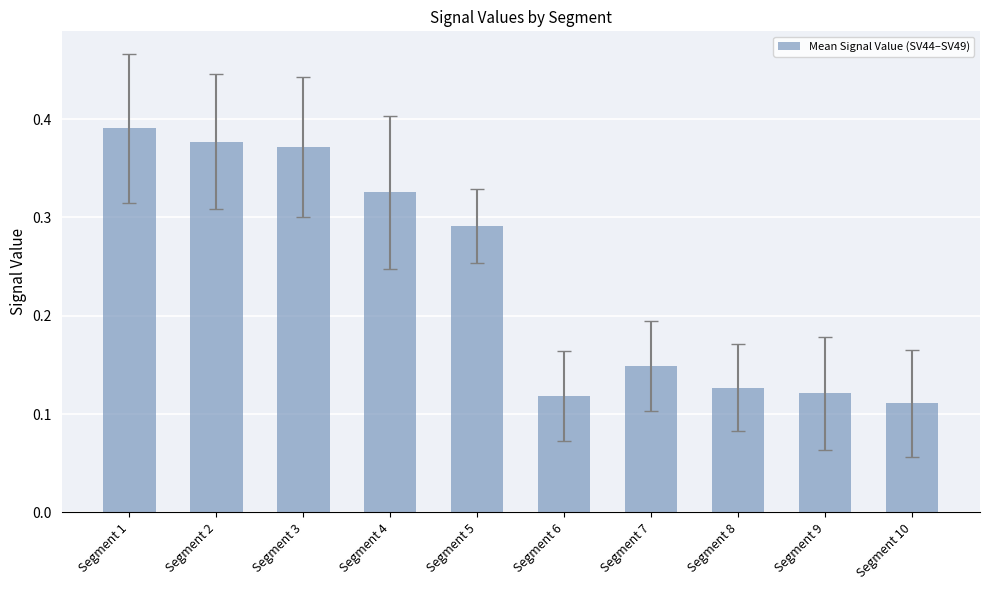

Which label corresponds to the largest value in the chart?

Segment 1